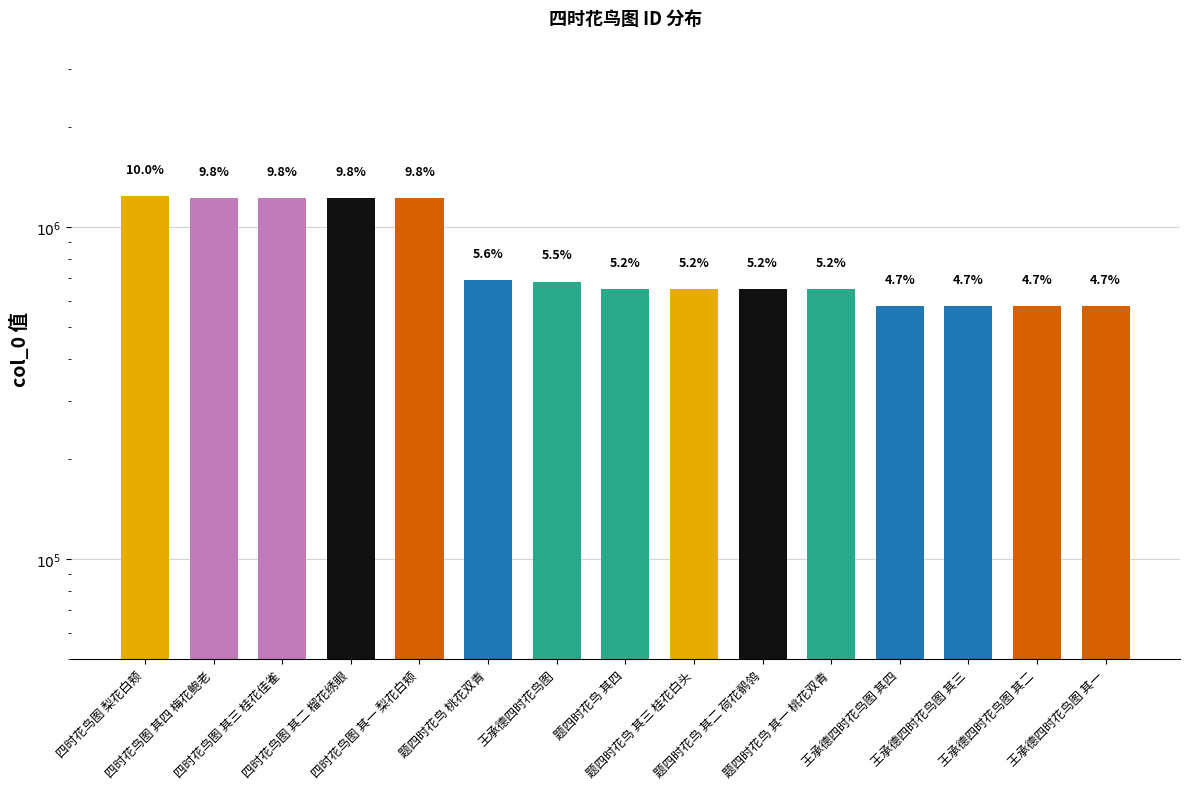

True or false: the data shows 151947 at 题四时花鸟 其四.

False